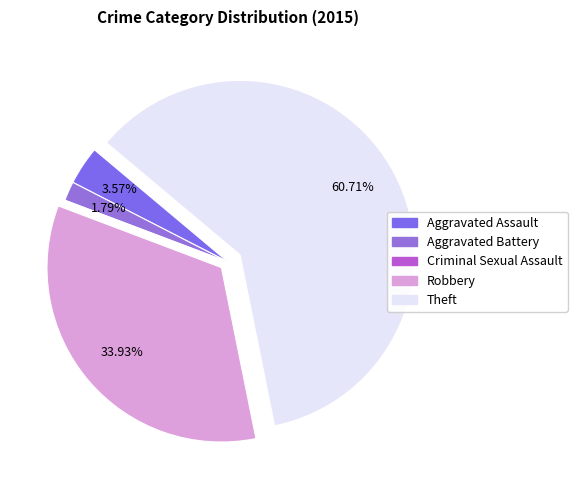

The Theft slice represents 61% of the pie. True or false?

True